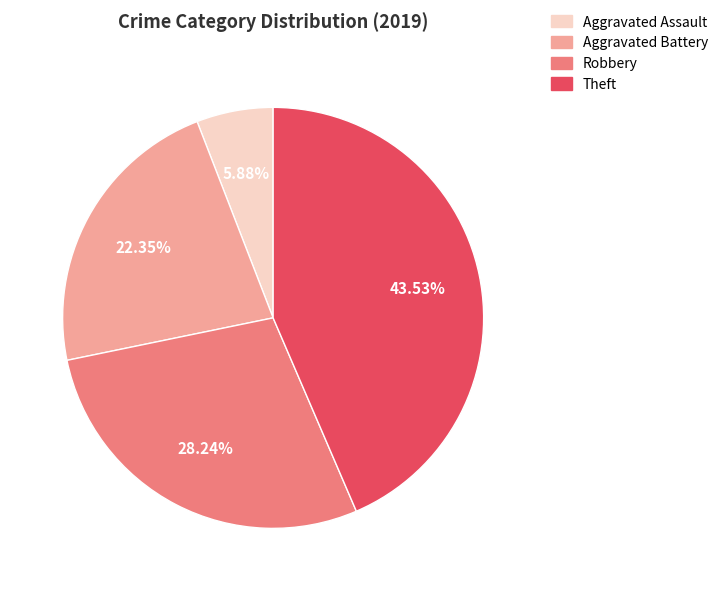

To the nearest percent, what is the difference between the largest and smallest slice percentages?

38%